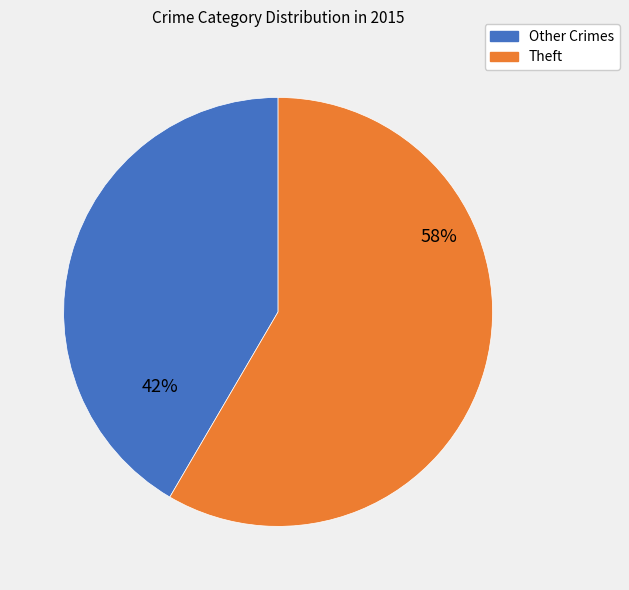

Is there a majority slice in this chart?

Yes